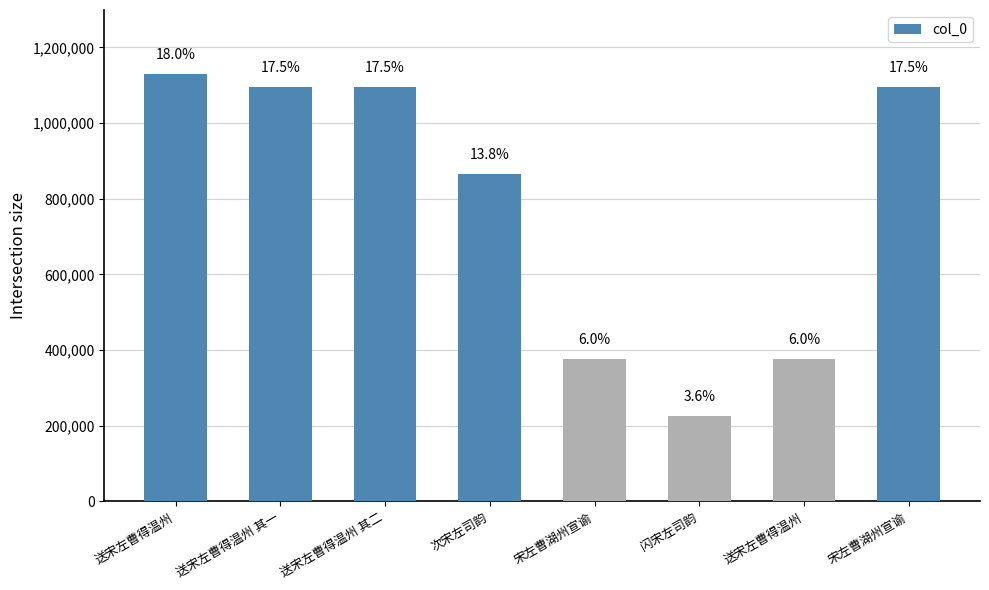

Rank the categories by value from highest to lowest.

送宋左曹得温州, 送宋左曹得温州 其二, 送宋左曹得温州 其一, 宋左曹湖州宣谕, 次宋左司韵, 送宋左曹得温州, 宋左曹湖州宣谕, 闪宋左司韵